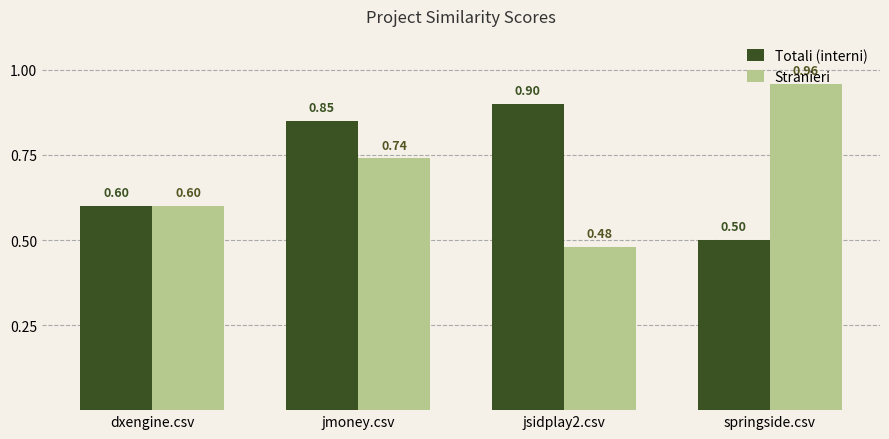

Is it true that Stranieri equals 0.5 at jsidplay2.csv?

True